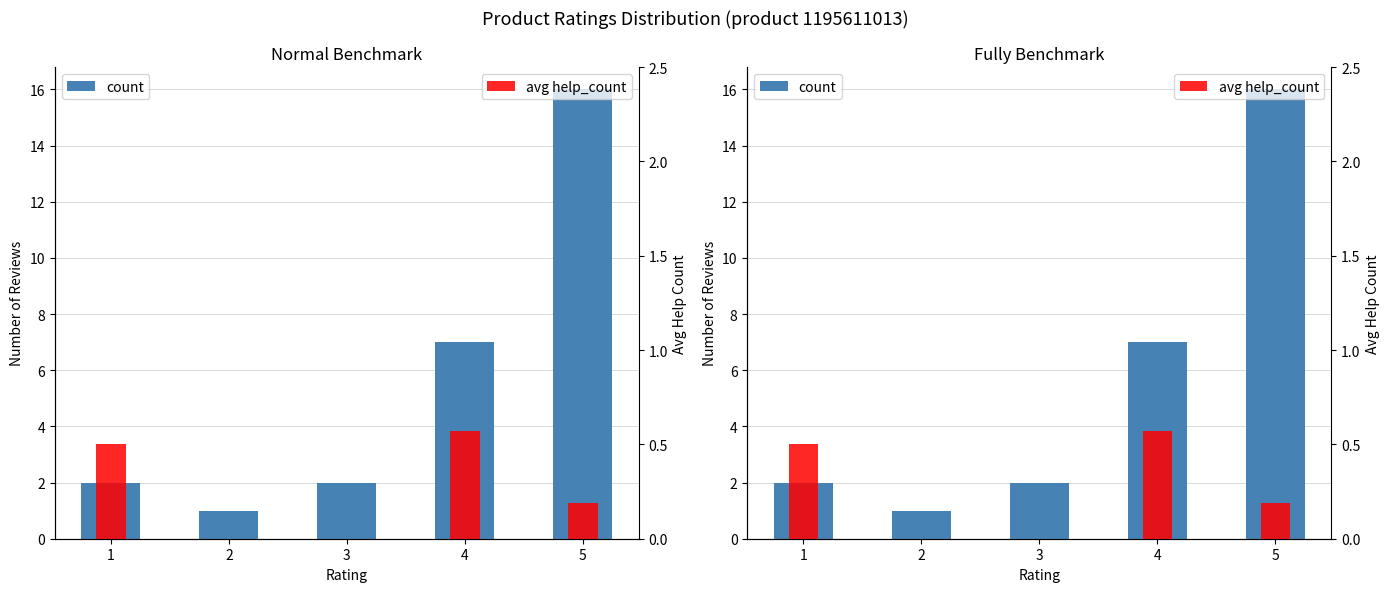

At which label does avg help_count reach its minimum?

2